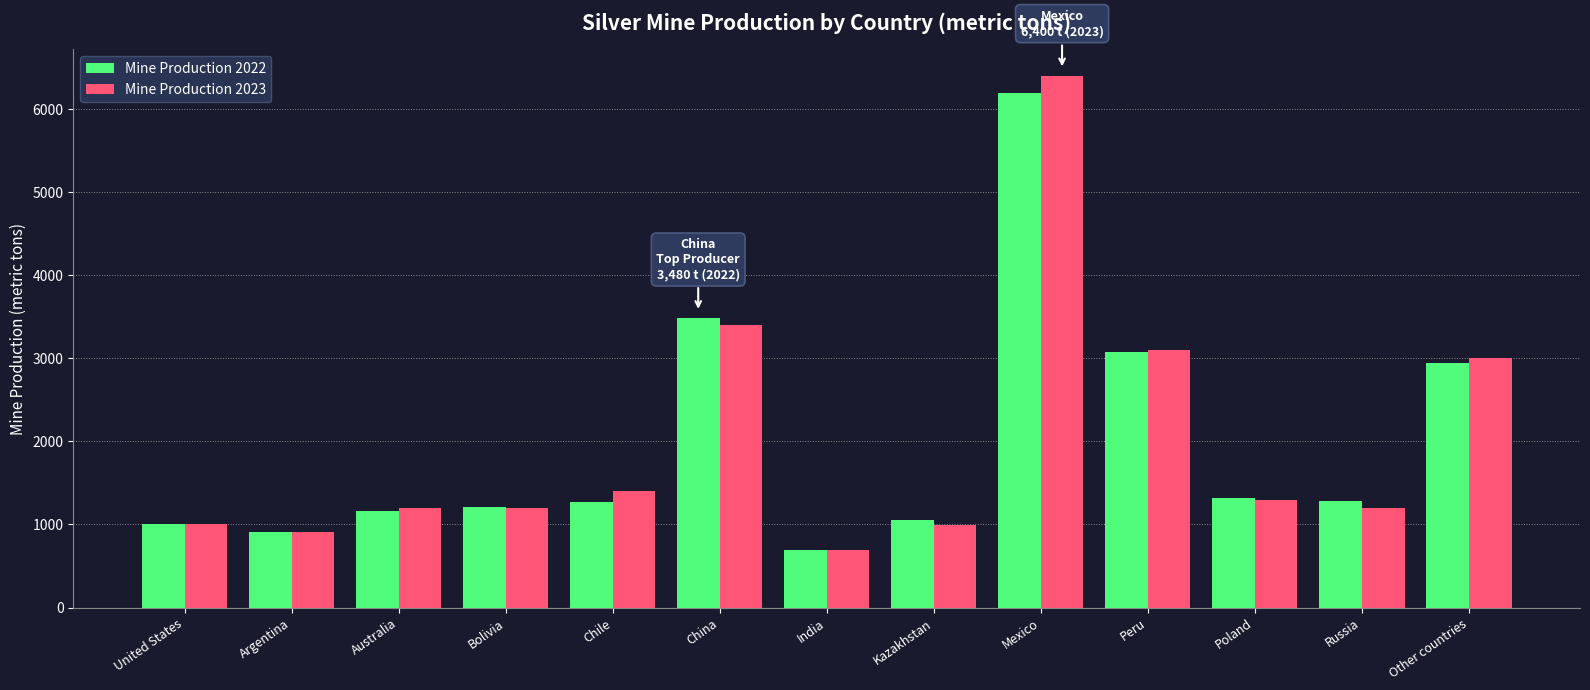

What is the maximum value shown in the chart?

6400